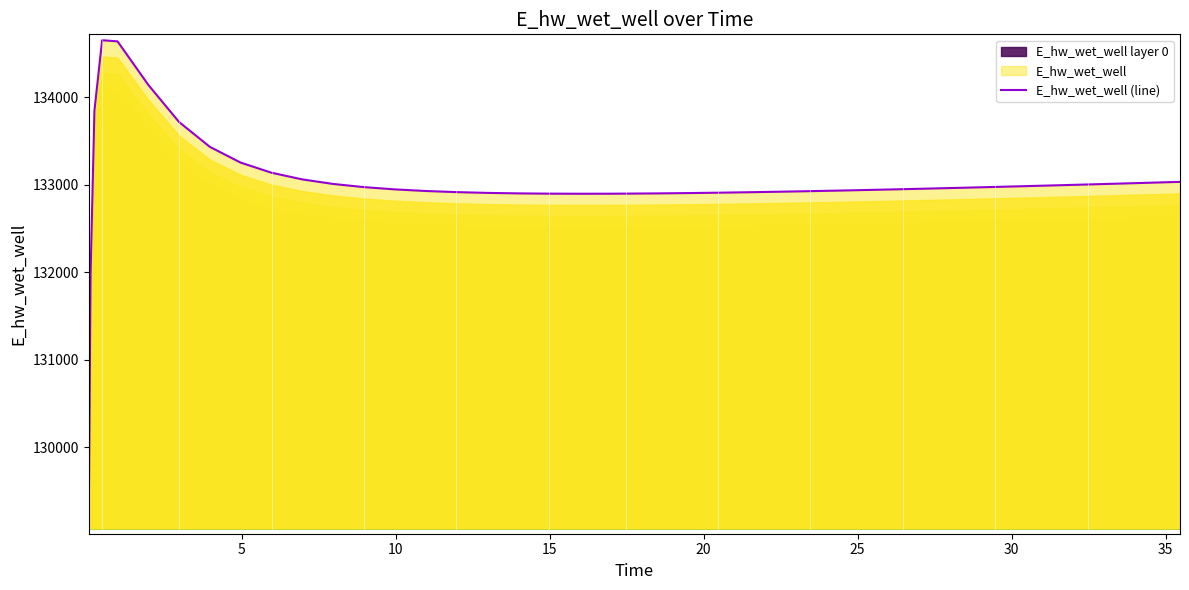

What is the sum of all values?

5320312.1